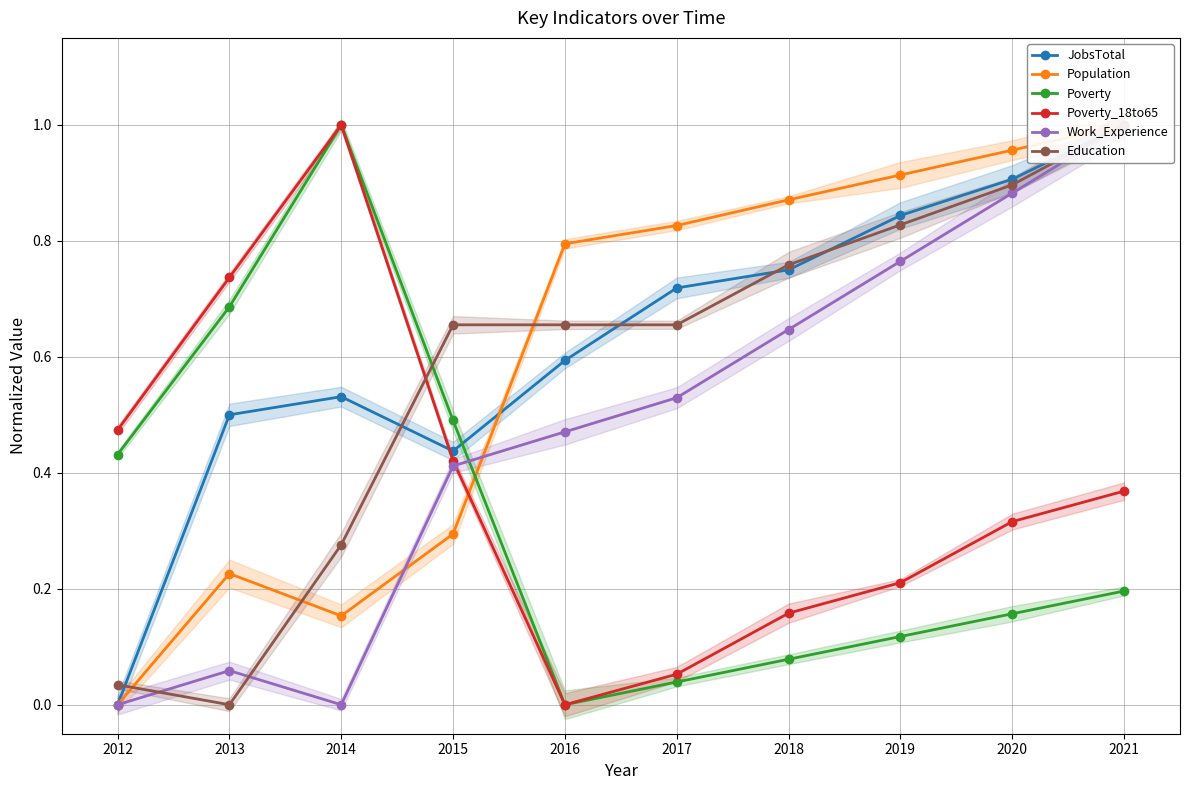

What is the sum of all Poverty_18to65 values?

3.7